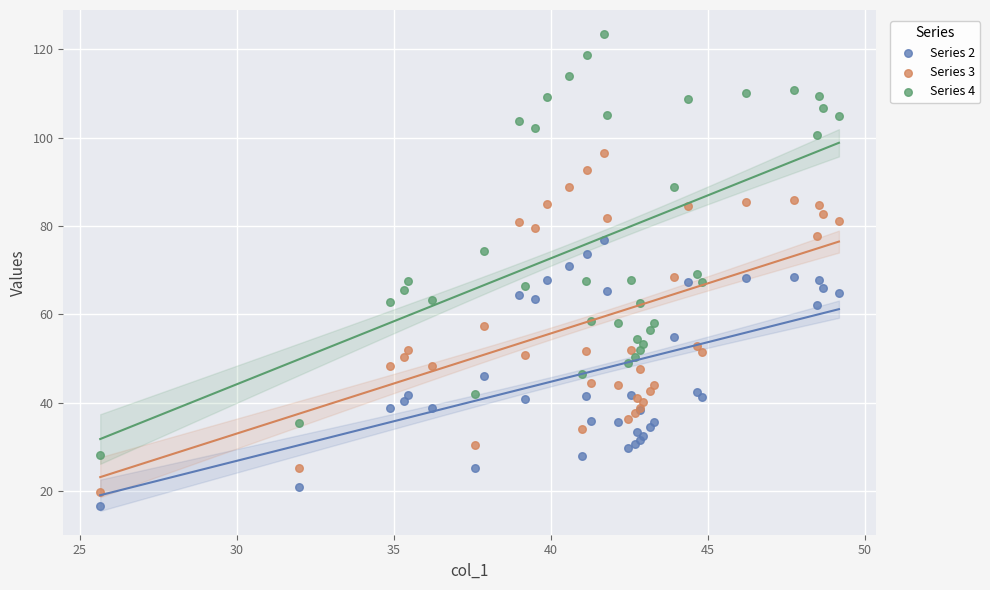

Which series contains the highest Y value?

Series 4